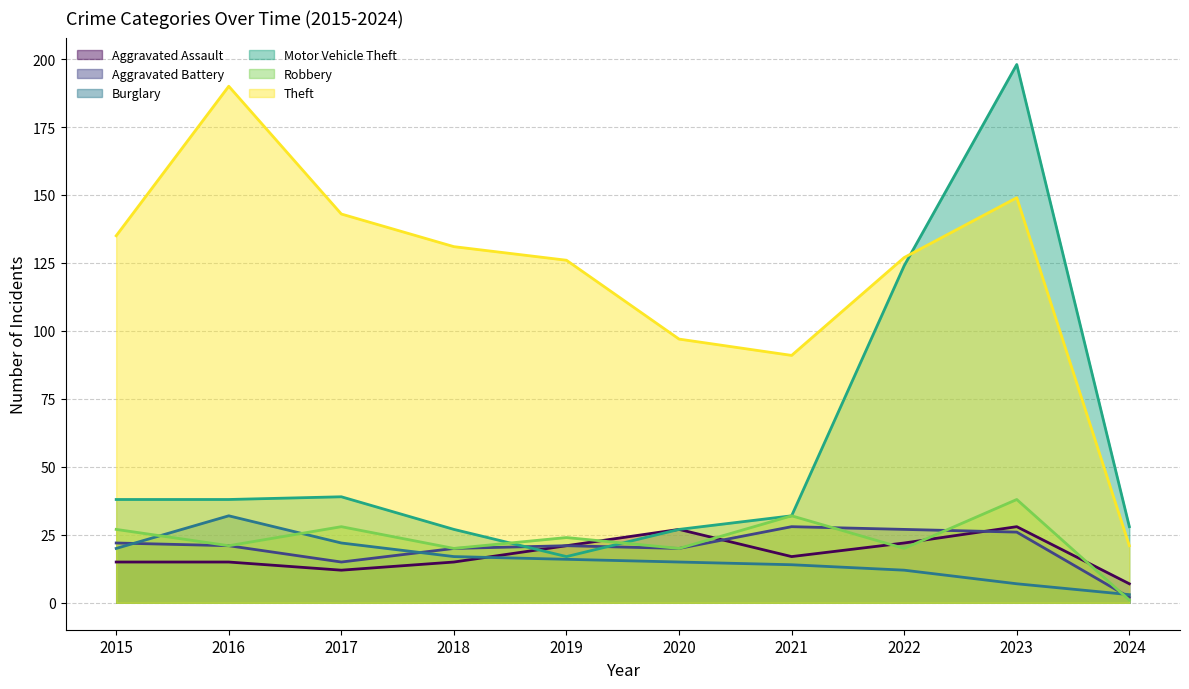

Reading left to right, extract all data points from this chart.

Aggravated Assault: 15	15	12	15	21	27	17	22	28	7
Aggravated Battery: 22	21	15	20	21	20	28	27	26	2
Burglary: 20	32	22	17	16	15	14	12	7	3
Motor Vehicle Theft: 38	38	39	27	17	27	32	124	198	28
Robbery: 27	21	28	20	24	20	32	20	38	1
Theft: 135	190	143	131	126	97	91	127	149	21